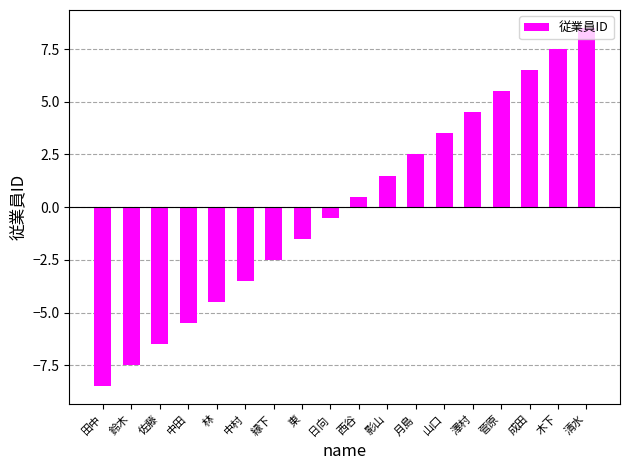

What position from the right is 鈴木?

17